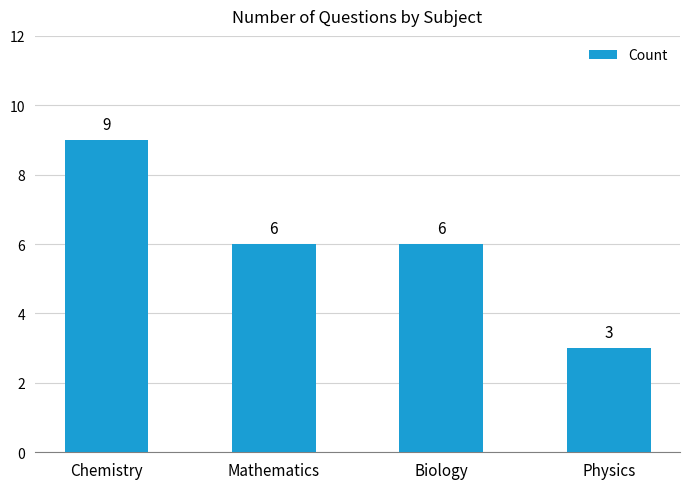

Is it true that the value at Mathematics is 6?

True